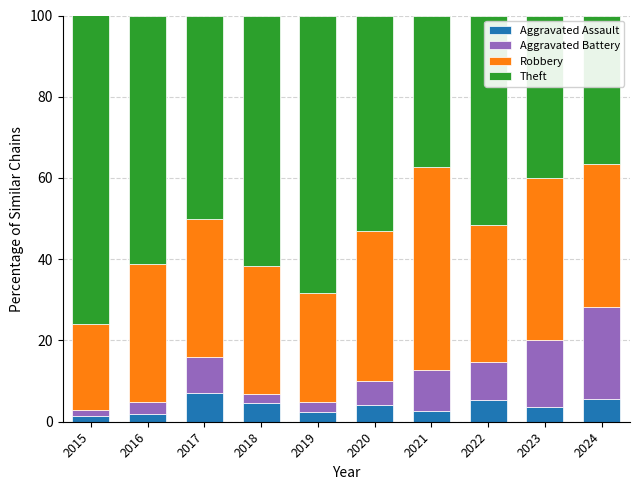

What is the average value of the Aggravated Assault series?

3.8